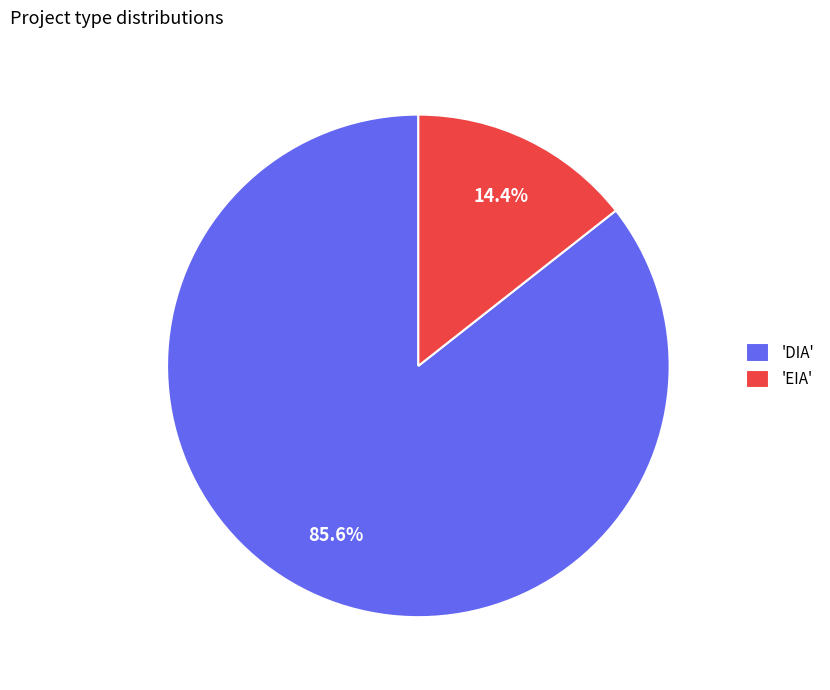

Rank the categories by value from lowest to highest.

'EIA', 'DIA'